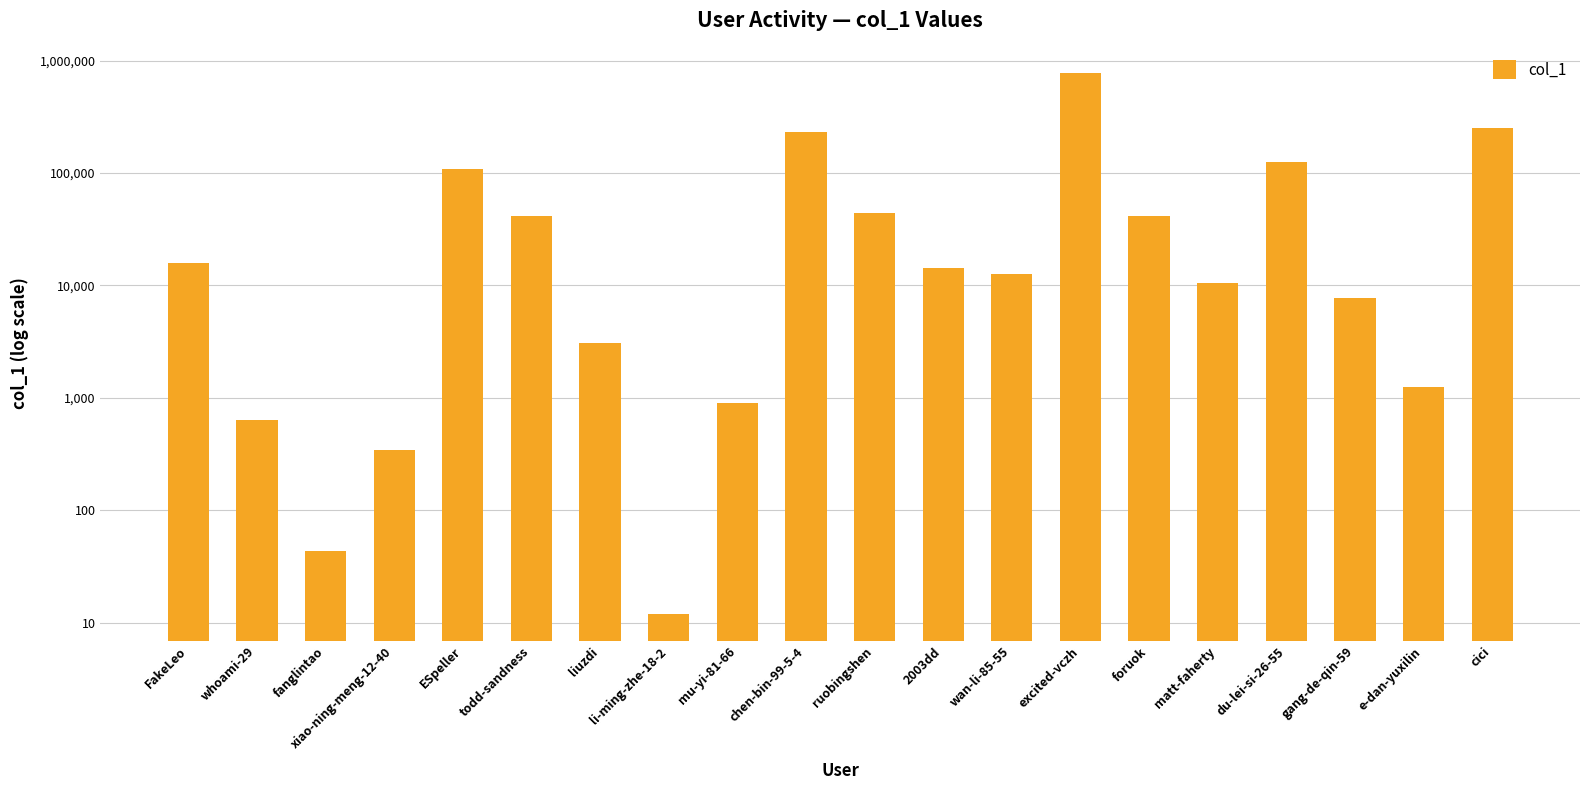

Reading right to left, transcribe all the data shown in this chart.

cici=252238	e-dan-yuxilin=1240	gang-de-qin-59=7762	du-lei-si-26-55=126226	matt-faherty=10585	foruok=41613	excited-vczh=767585	wan-li-85-55=12577	2003dd=14200	ruobingshen=43823	chen-bin-99-5-4=231796	mu-yi-81-66=904	li-ming-zhe-18-2=12	liuzdi=3078	todd-sandness=41241	ESpeller=108322	xiao-ning-meng-12-40=341	fanglintao=43	whoami-29=640	FakeLeo=15921